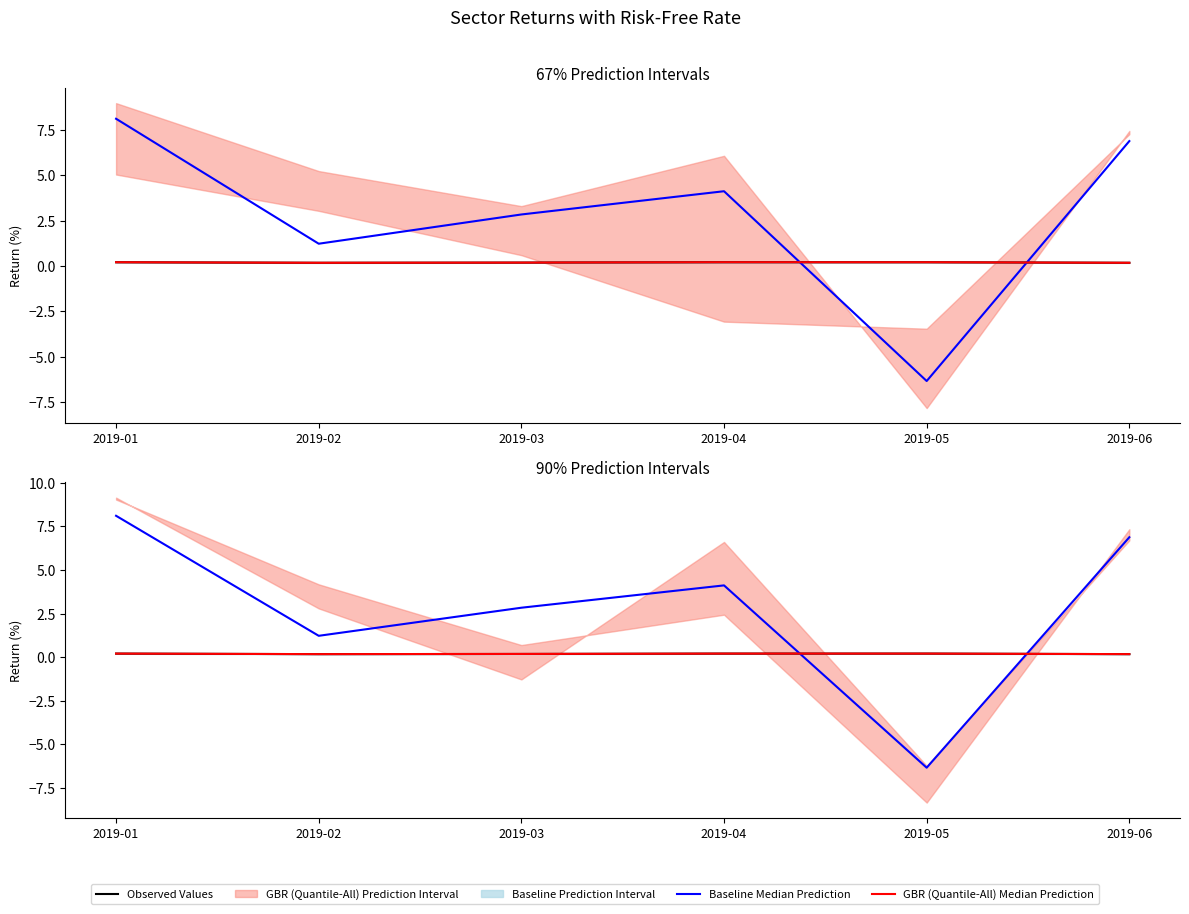

At which label is Baseline Median Prediction closest to 0?

2019-02